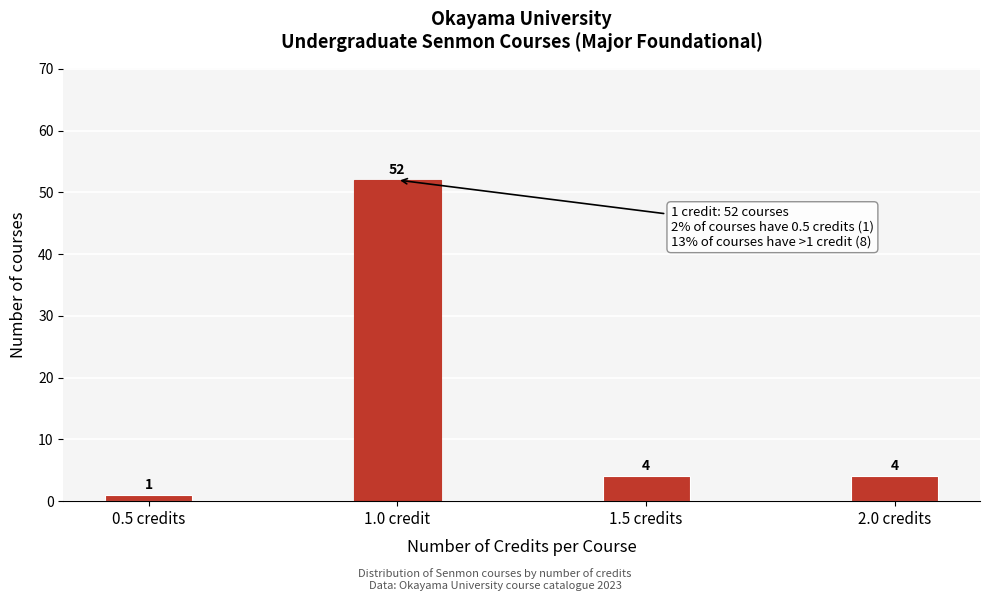

Reading left to right, list all the values displayed in this chart.

0.5 credits=1	1.0 credit=52	1.5 credits=4	2.0 credits=4